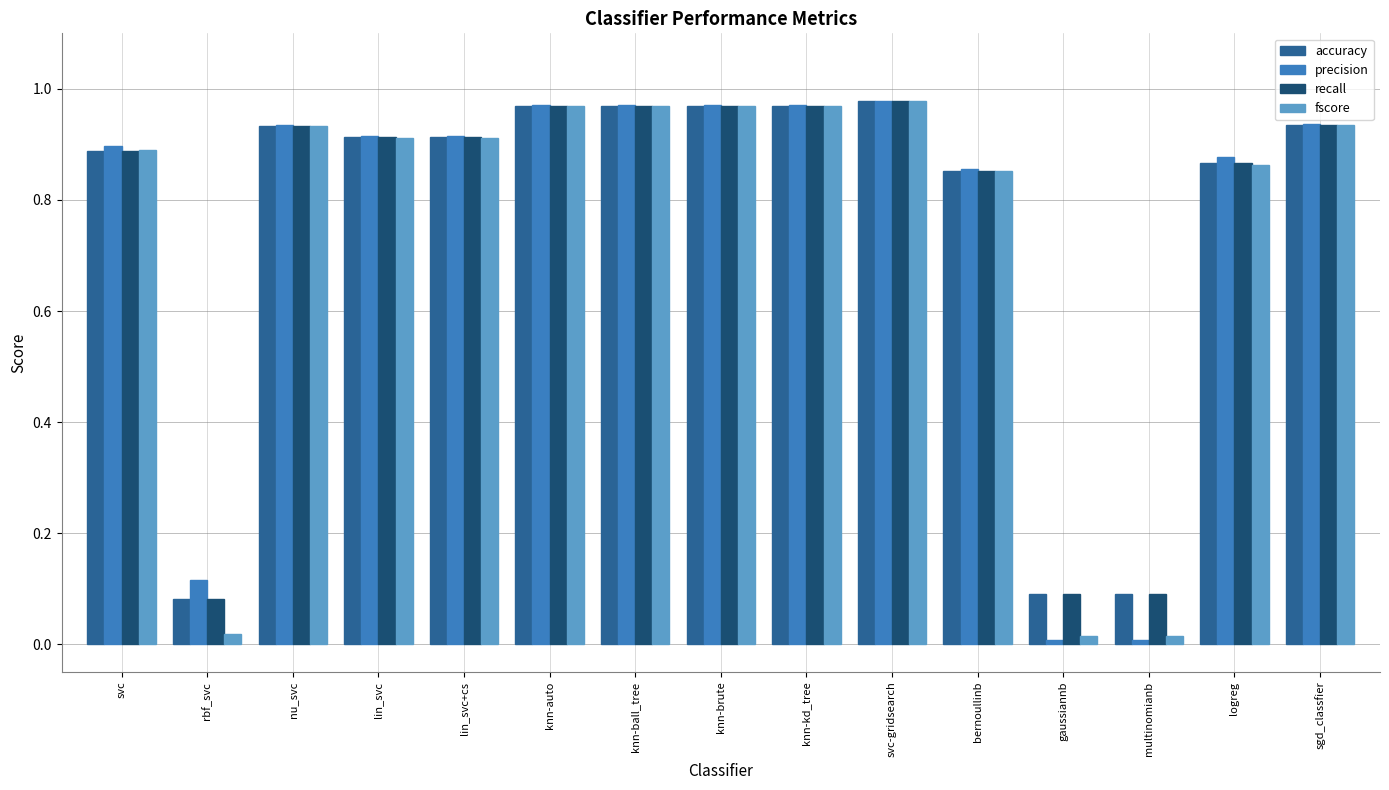

How many bars are there in each group?

4